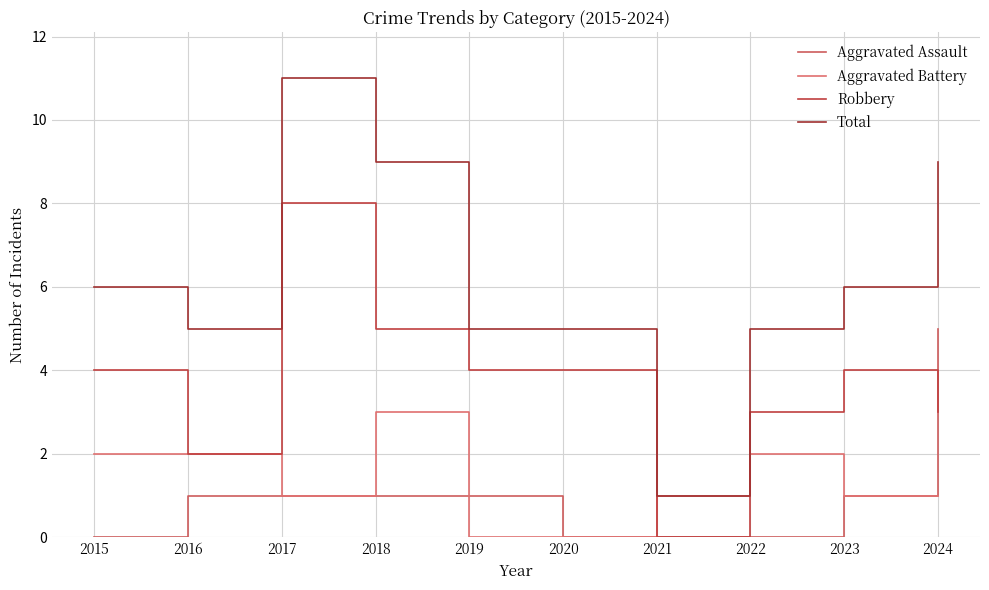

True or false: Robbery has more than 0 points higher than both neighbors.

True